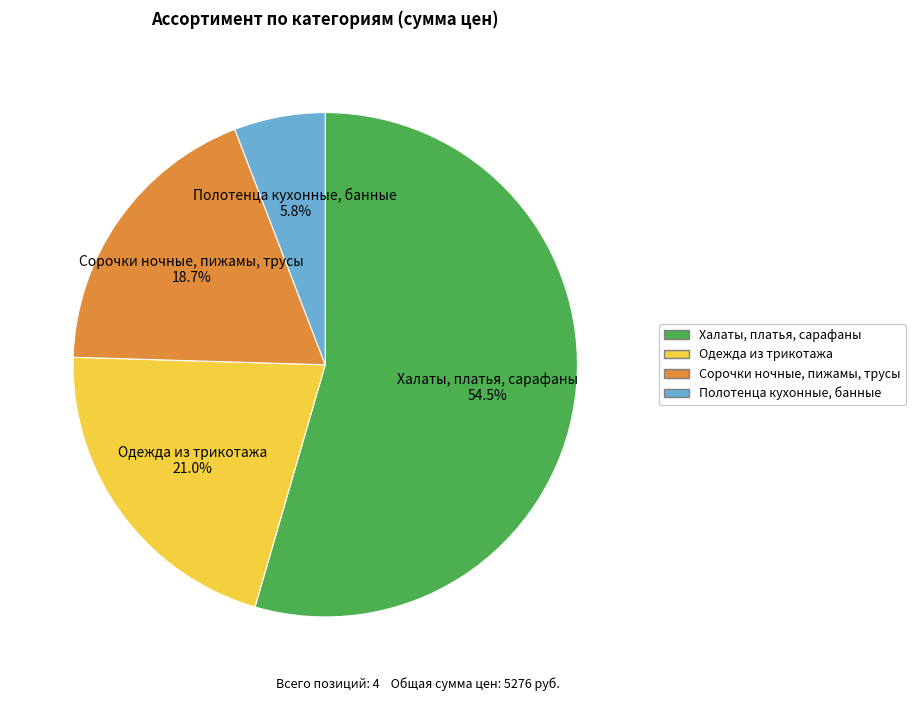

Is there a majority slice in this chart?

Yes